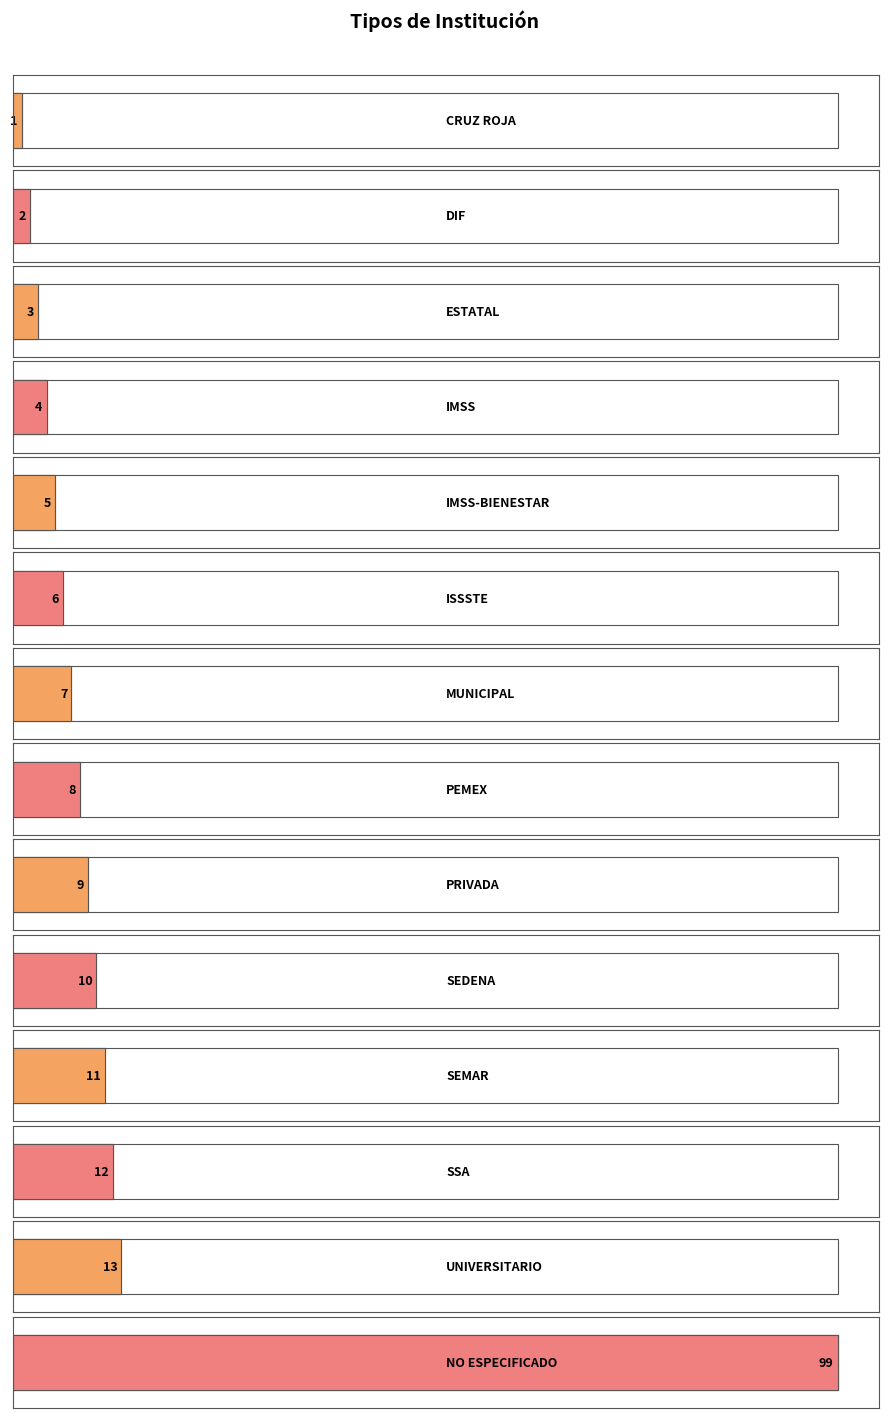

What value does the data have at PRIVADA, to the nearest 10?

10